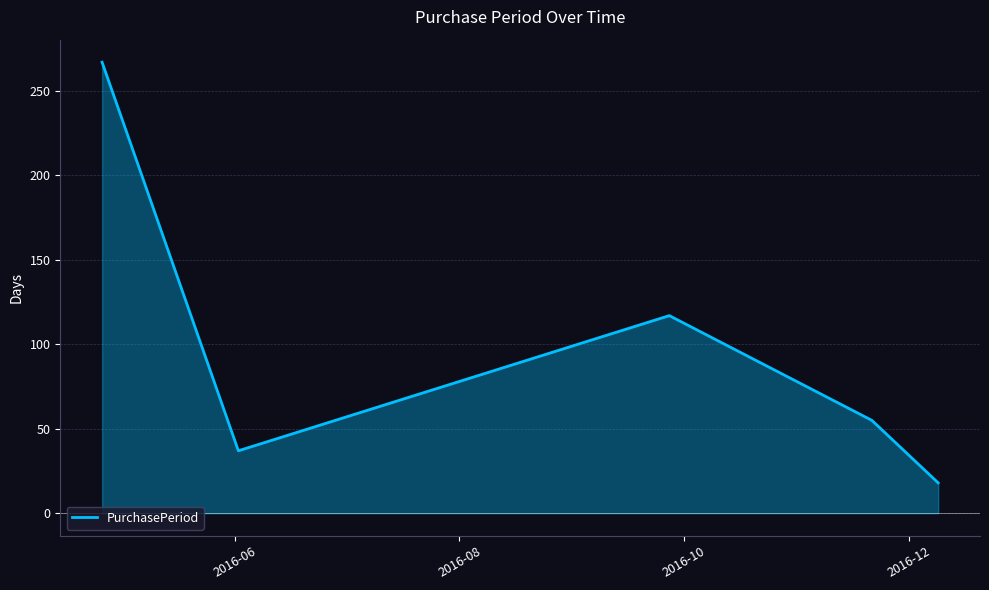

What is the difference between the maximum and second lowest values?

230